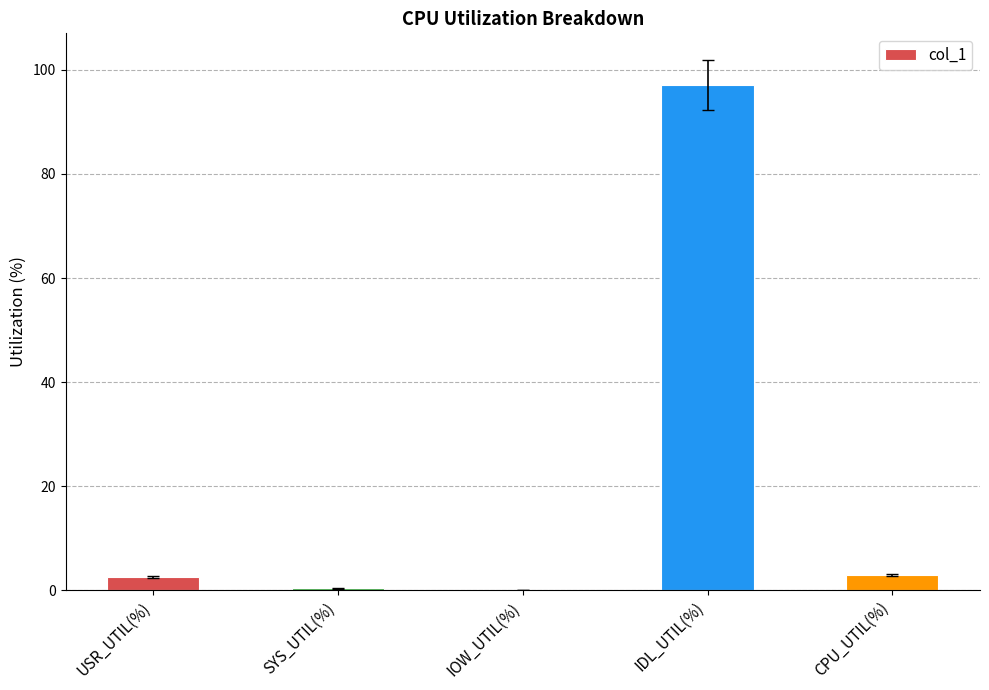

What value does the data have at IDL_UTIL(%)?

97.1